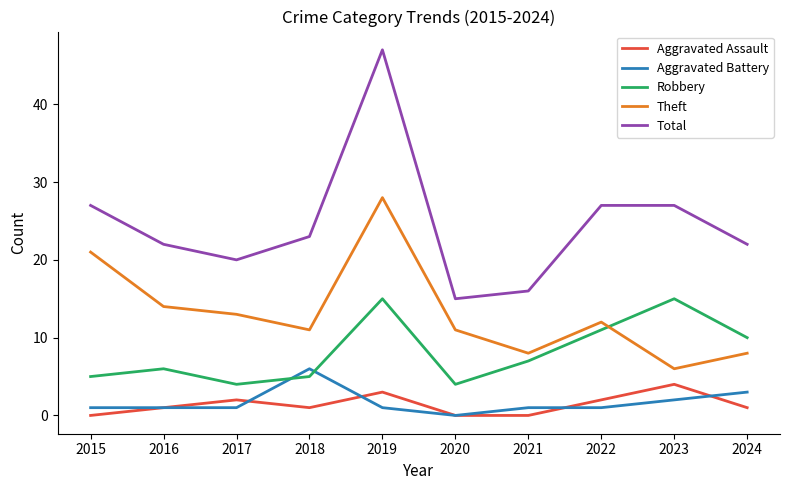

At which category is the sum across all series the highest?

2019